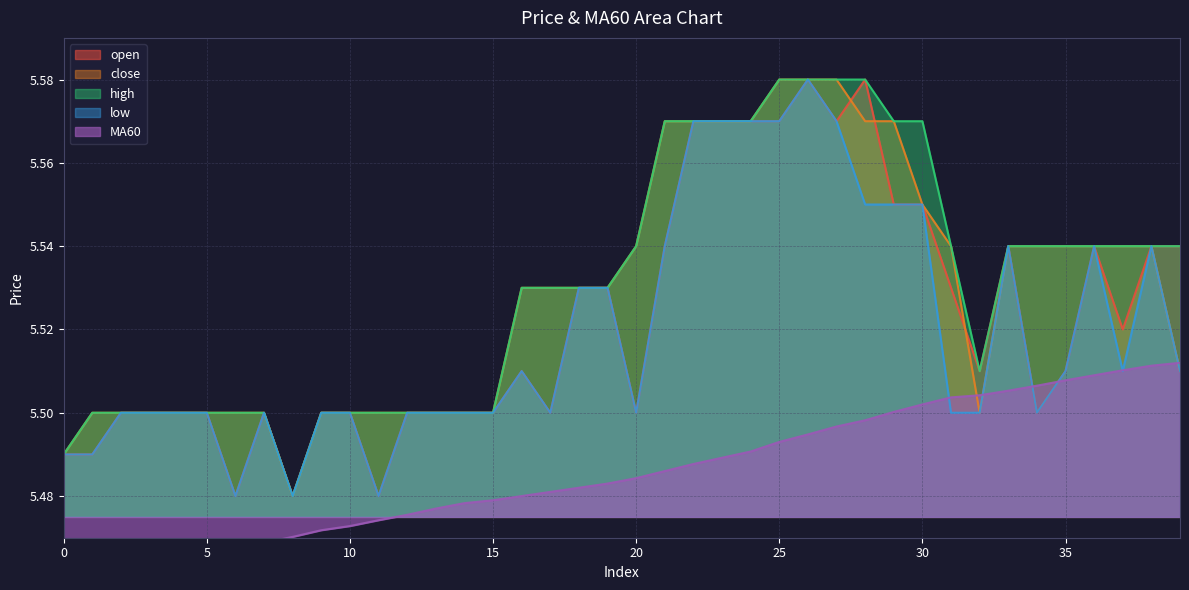

List the labels in order of MA60 value, smallest first.

0, 1, 2, 3, 4, 5, 6, 7, 8, 9, 10, 11, 12, 13, 14, 15, 16, 17, 18, 19, 20, 21, 22, 23, 24, 25, 26, 27, 28, 29, 30, 31, 32, 33, 34, 35, 36, 37, 38, 39